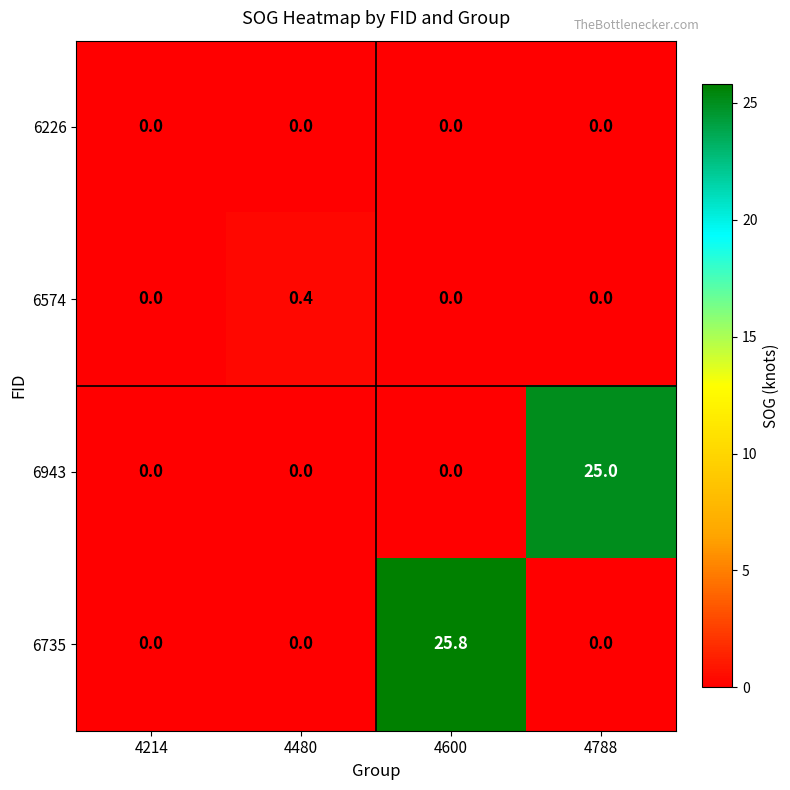

Which series has the largest total across all categories?

6735